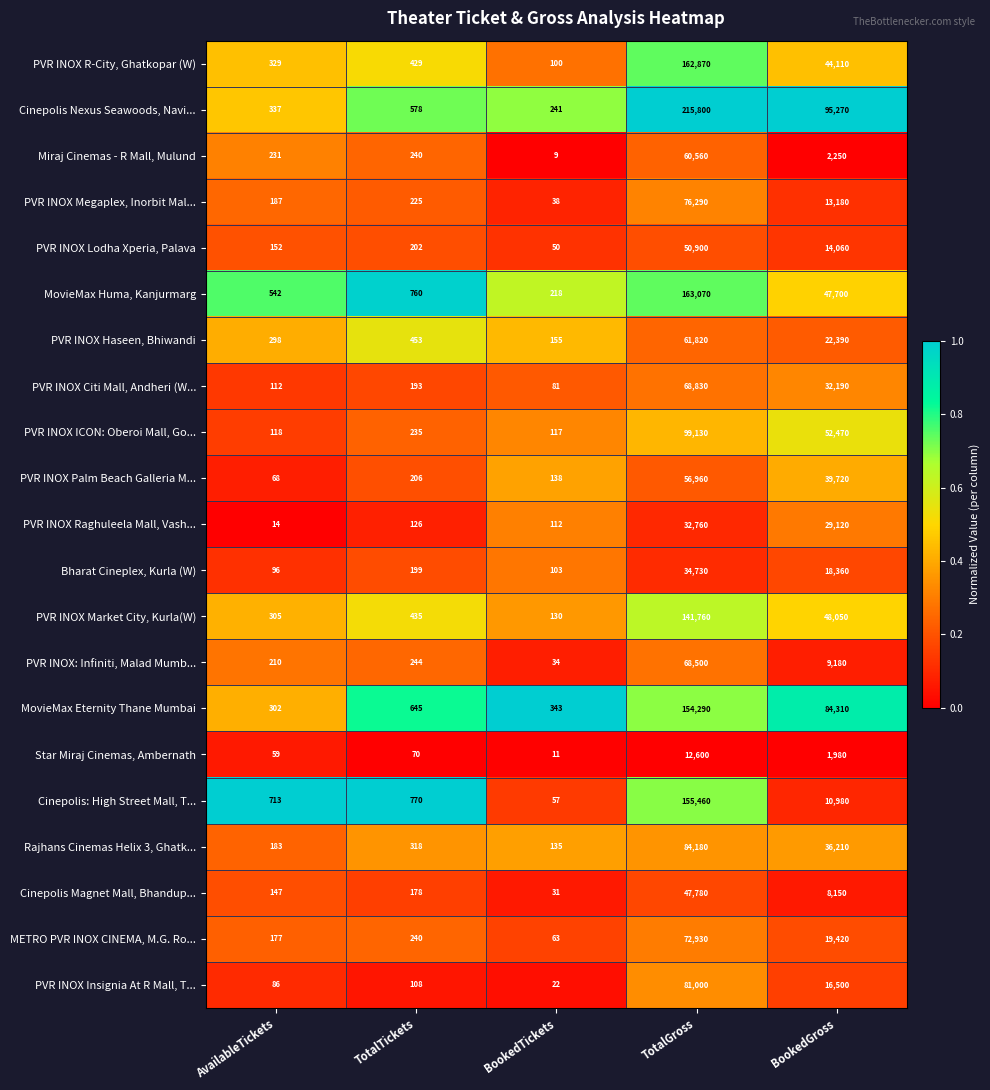

What is the maximum value for PVR INOX Citi Mall, Andheri (W...?

68830